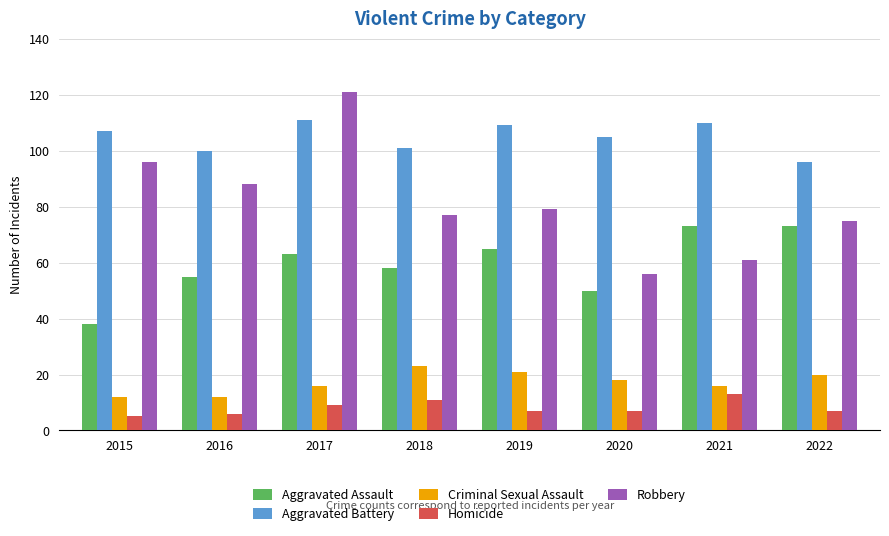

At which category is the sum across all series the highest?

2017